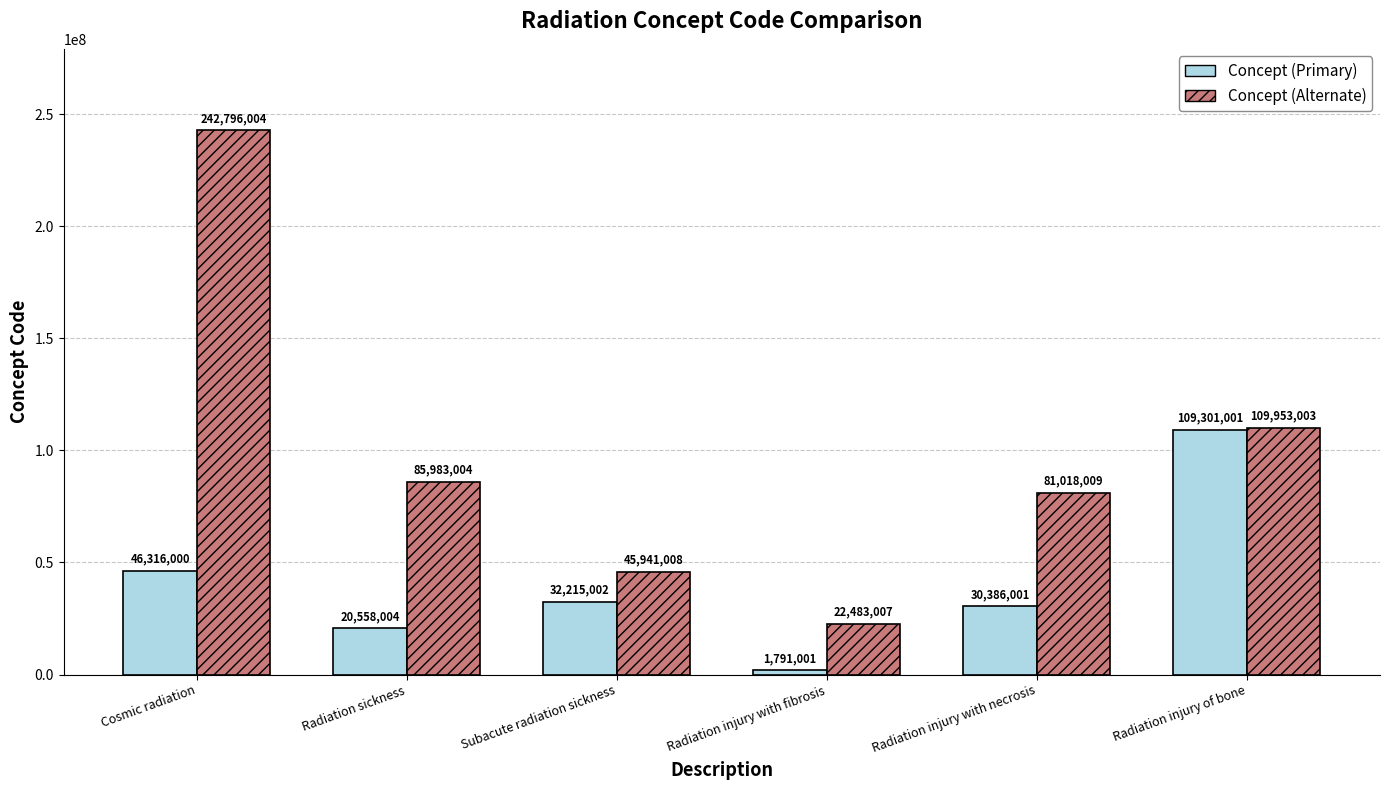

What is the label of the 6th bar from the left?

Radiation injury of bone